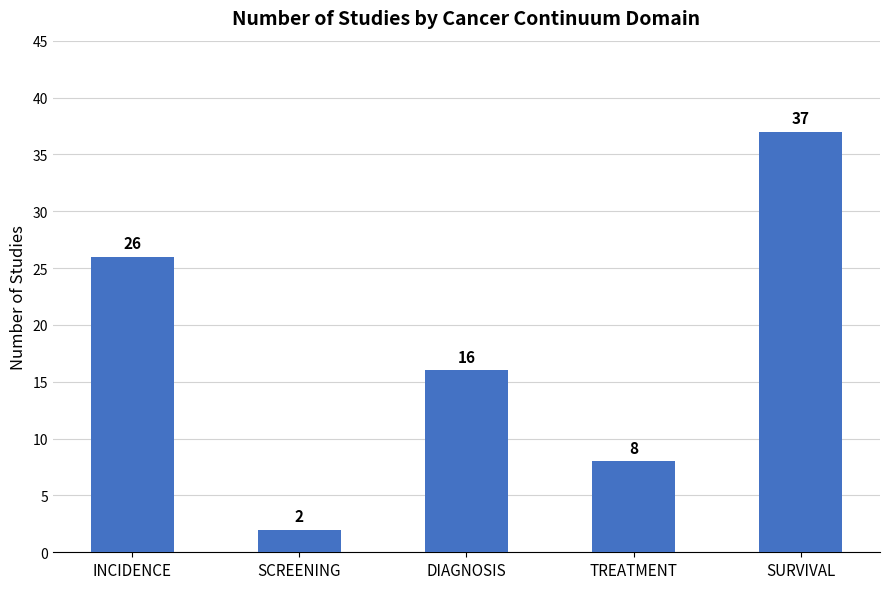

What is the sum of the values at DIAGNOSIS and INCIDENCE?

42